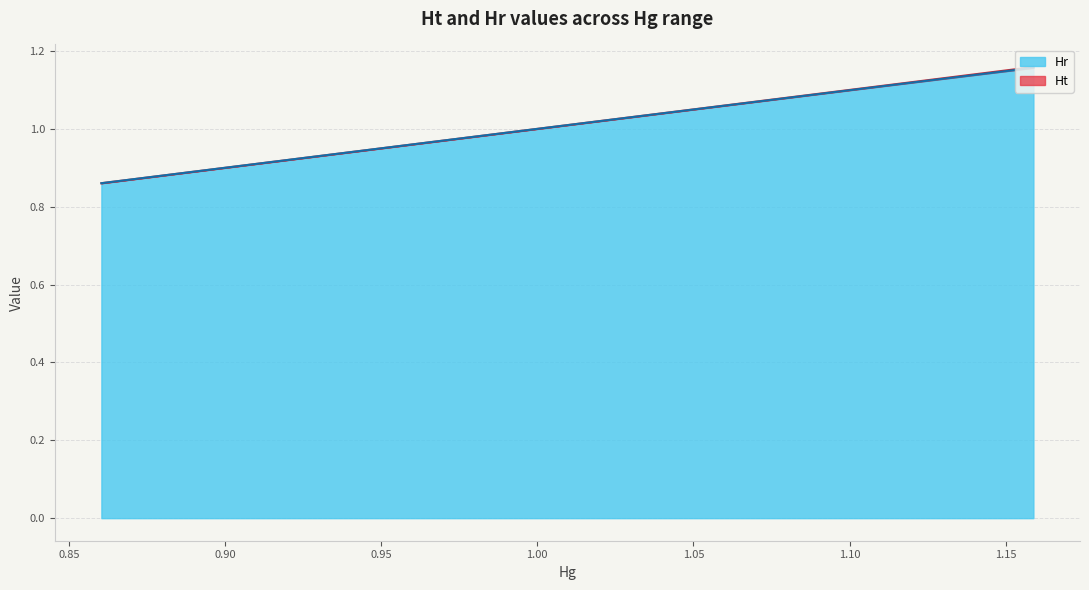

True or false: Hr and Ht cross at least once.

False